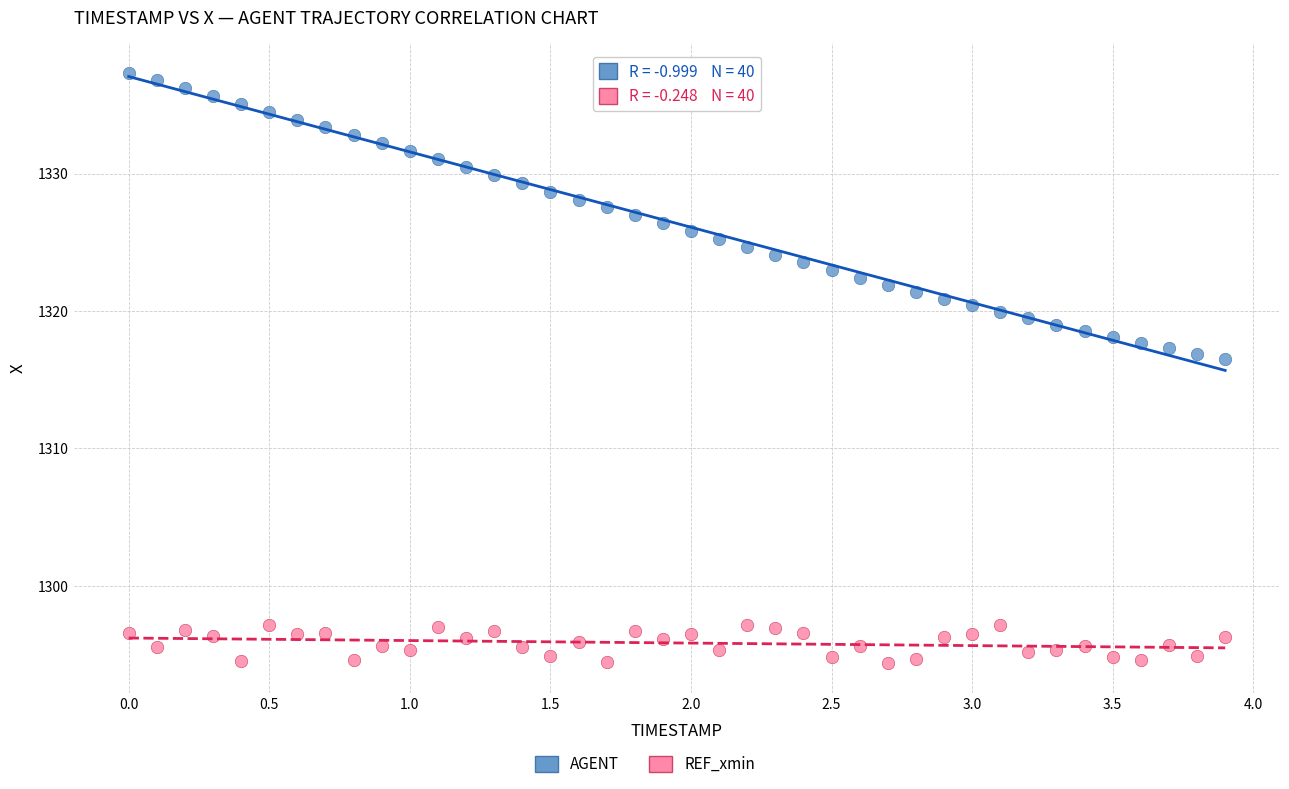

Across all data points, what is the range of Y values (max minus min)?

43.0